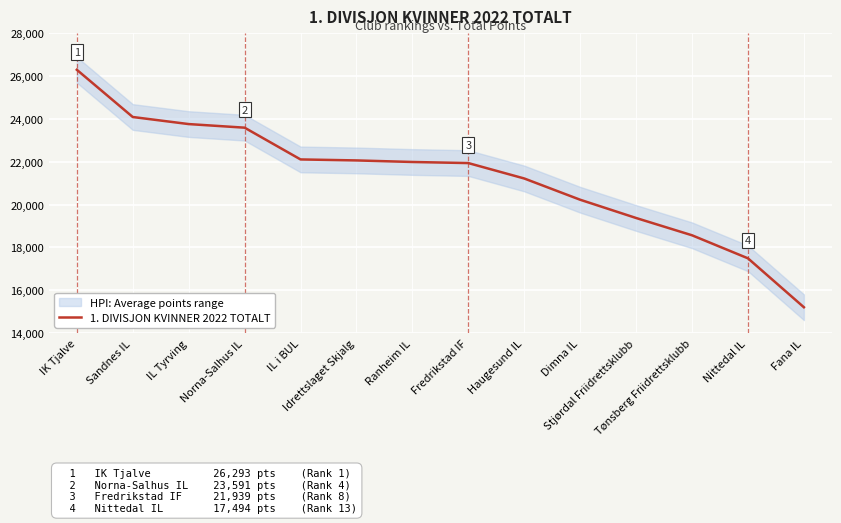

What is the sum of the values at IK Tjalve and IL Tyrving?

50052